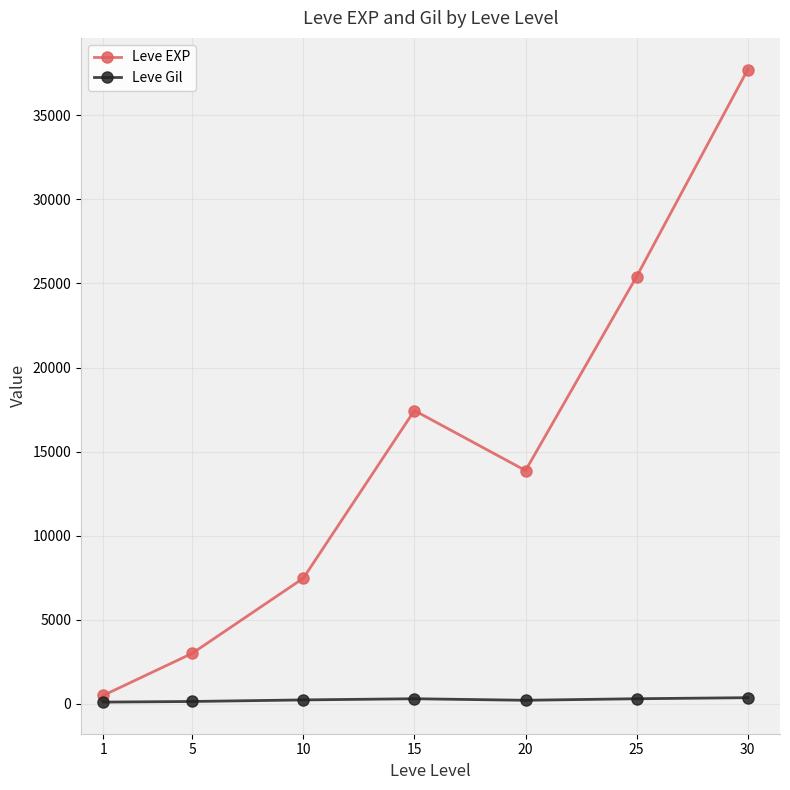

True or false: Leve EXP has a value of 59045.9 at 30.

False